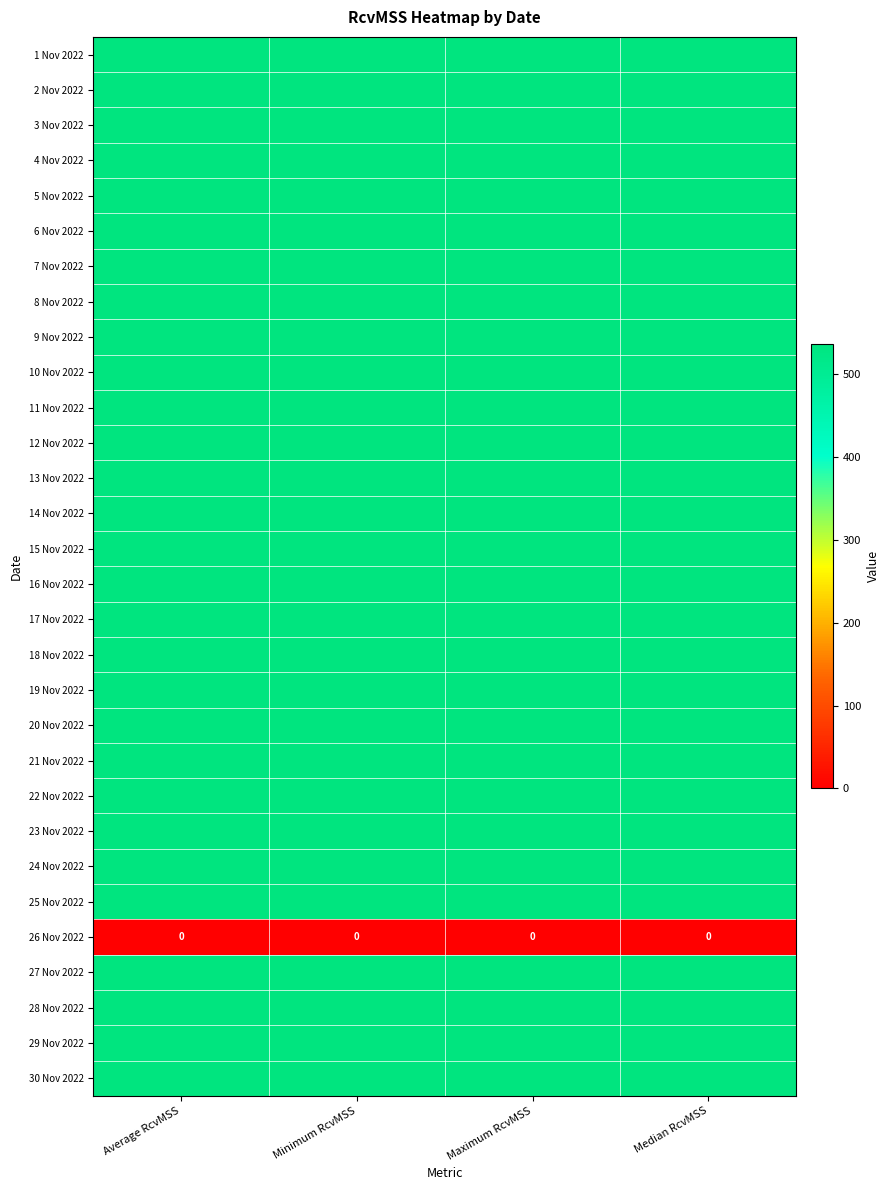

What is the minimum value for 9 Nov 2022?

536